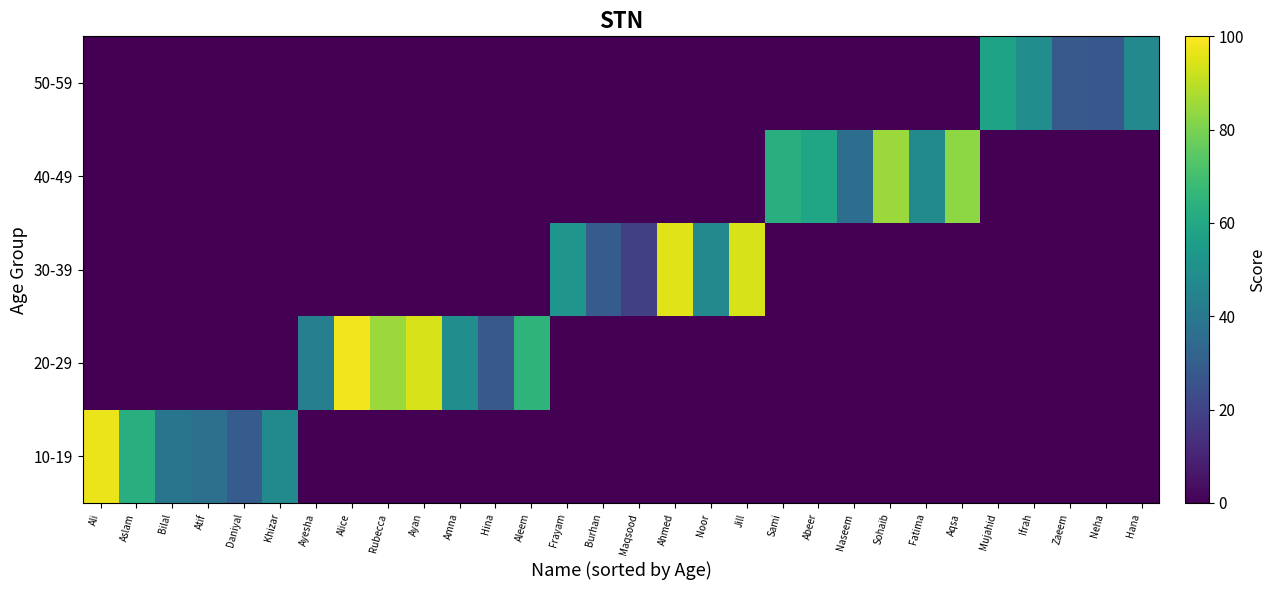

Which category has the highest value across all series?

Alice